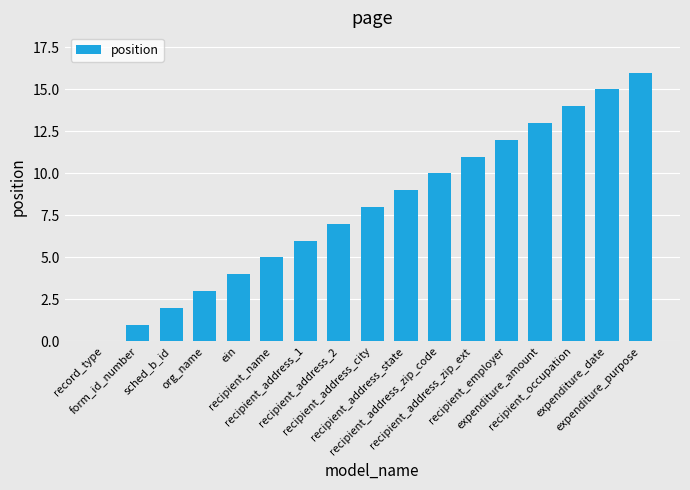

Are the bars grouped side by side (vs. stacked)?

No